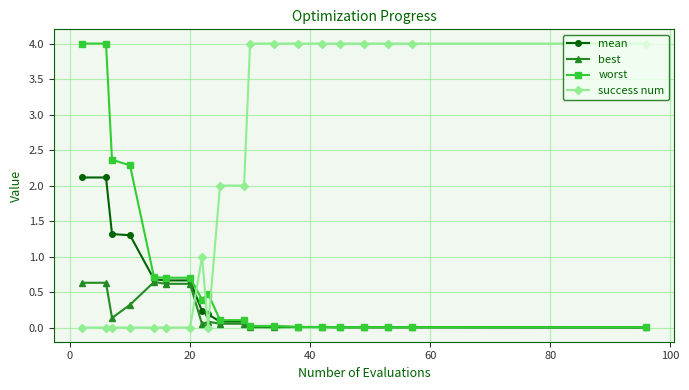

What is the greatest value displayed?

4.0